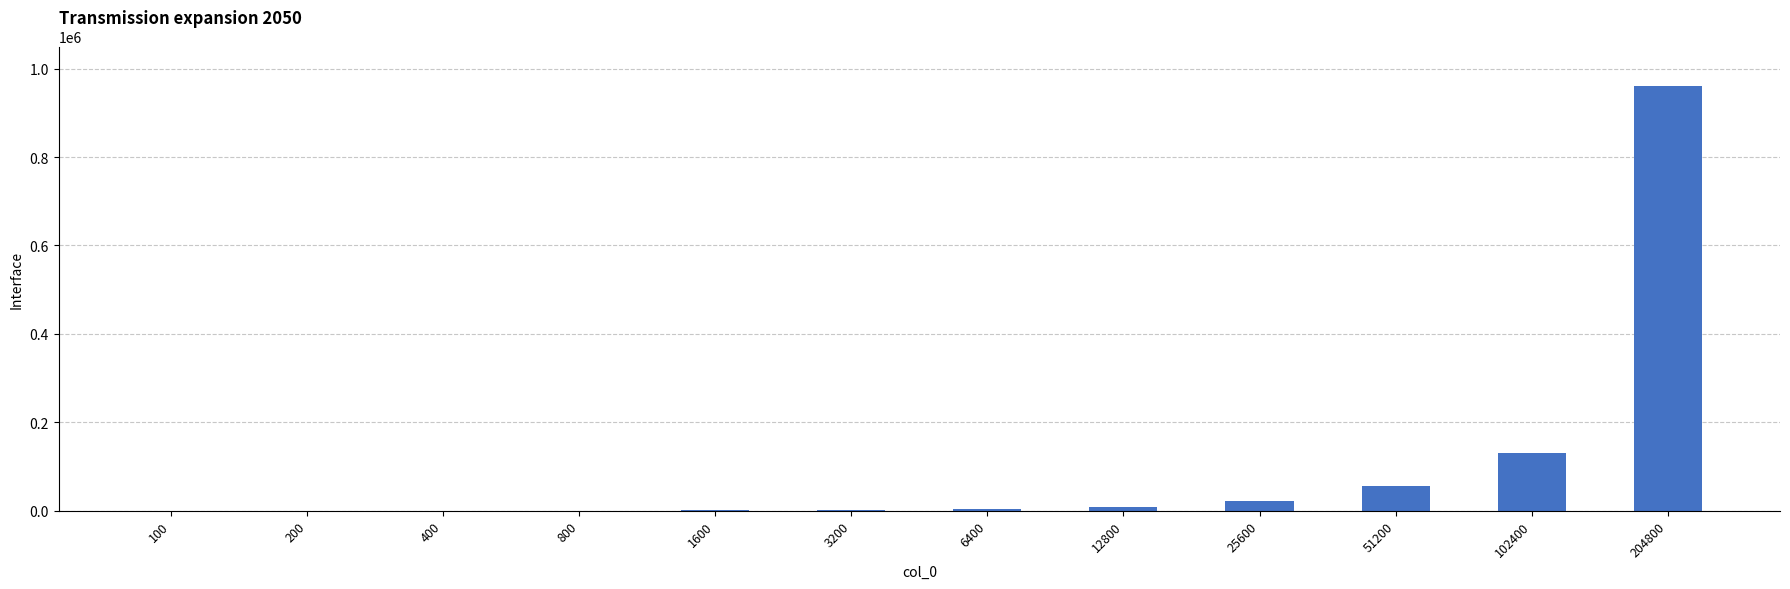

Between 1600 and 25600, which is larger?

25600